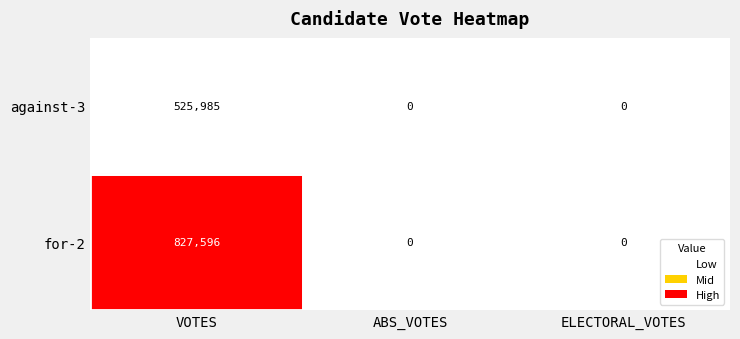

List the series in order of their overall mean, lowest first.

against-3, for-2